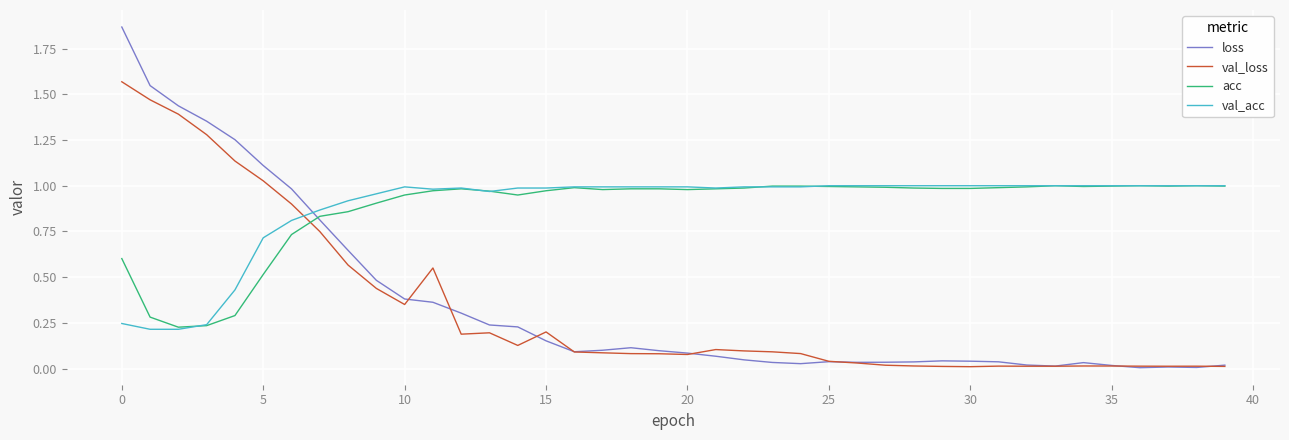

Which series has the widest spread of values?

loss